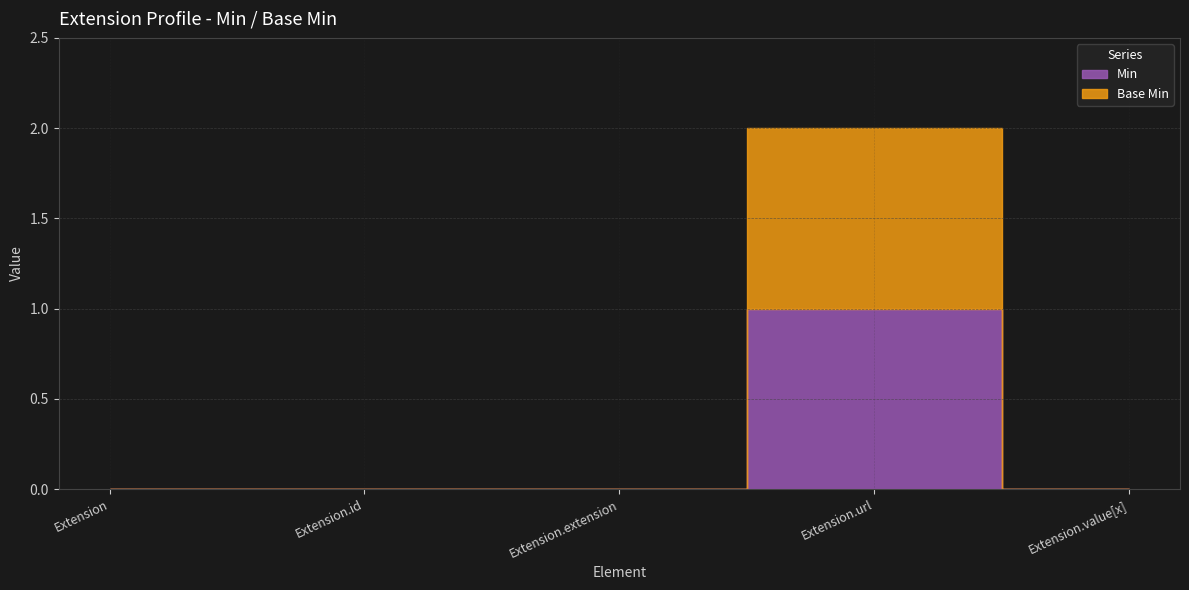

True or false: Base Min and Min intersect in this chart.

False